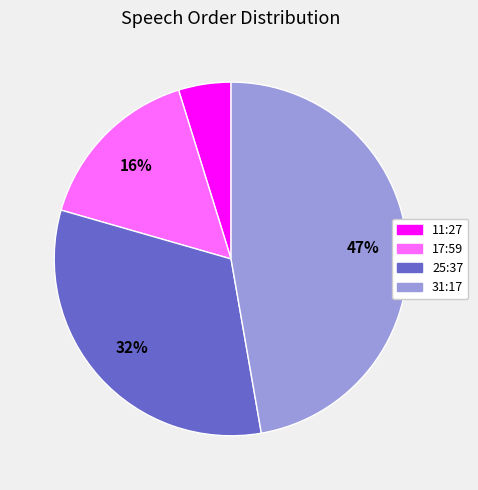

Which slice is the smallest?

11:27